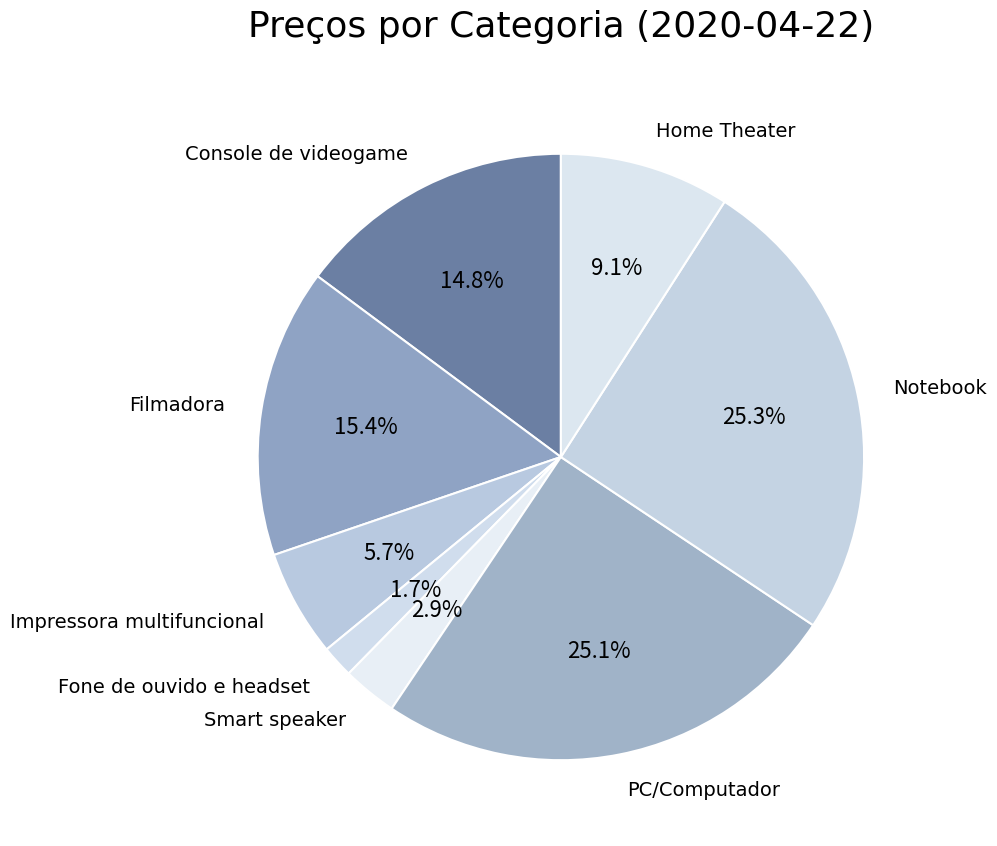

How much of the chart is everything except Fone de ouvido e headset?

98.3%